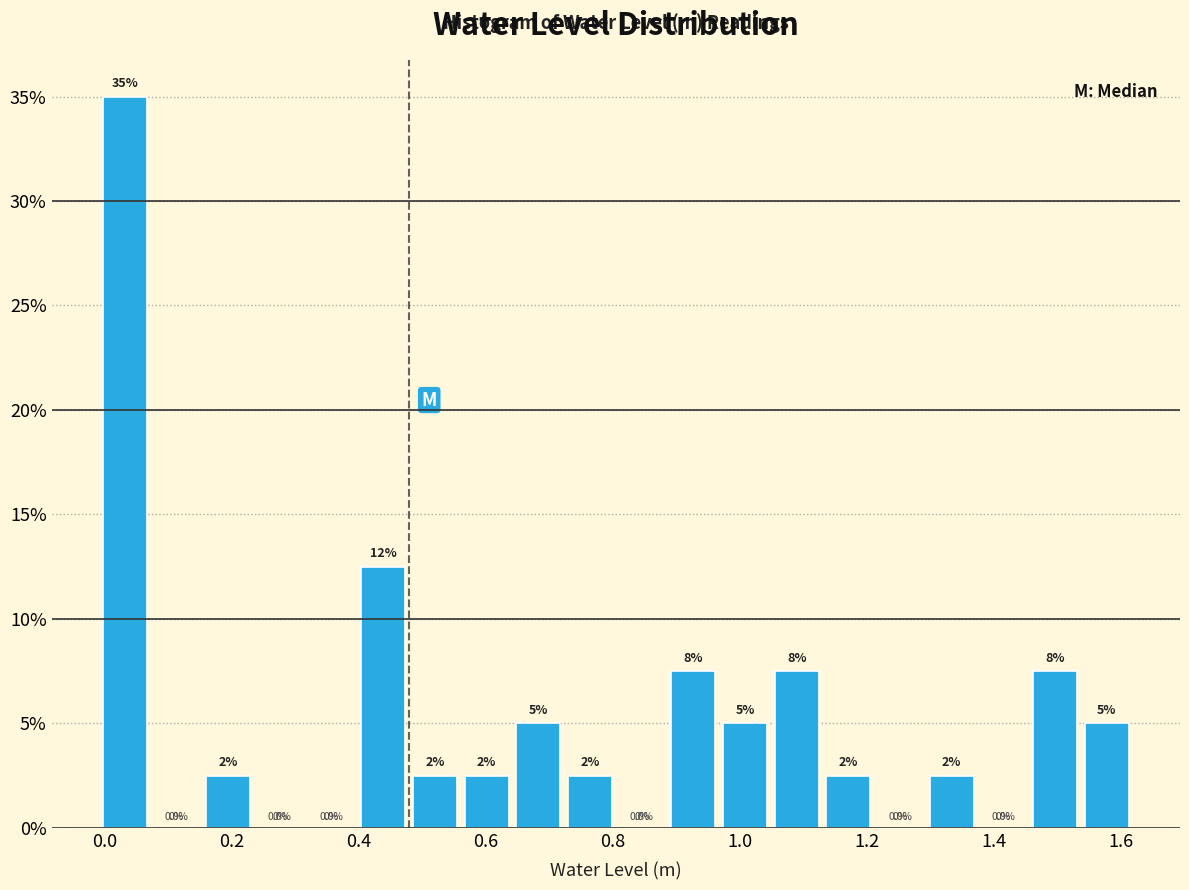

Over which range of the x-axis is the bar tallest?

0.00 to 0.08